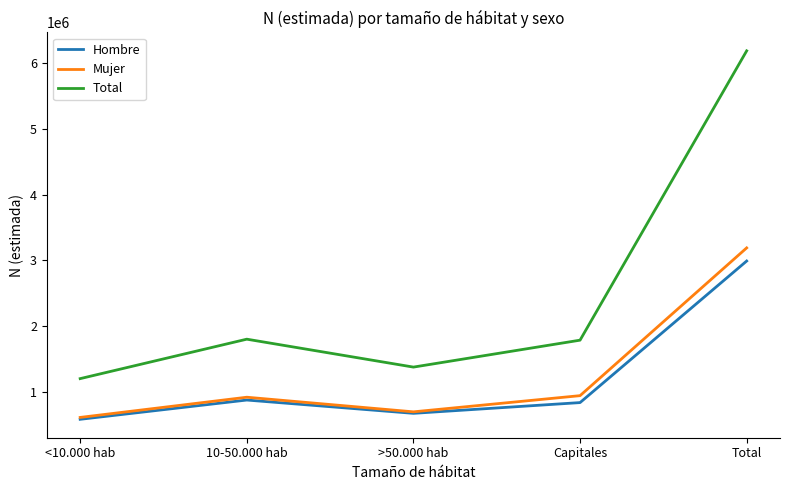

True or false: Hombre and Total cross at least once.

False